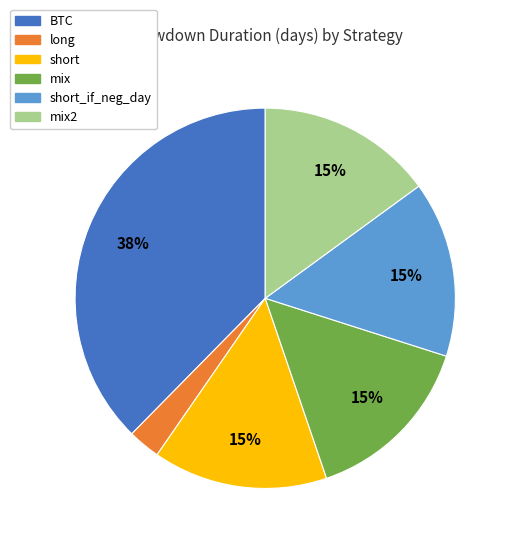

To the nearest percent, what is the average slice percentage?

17%